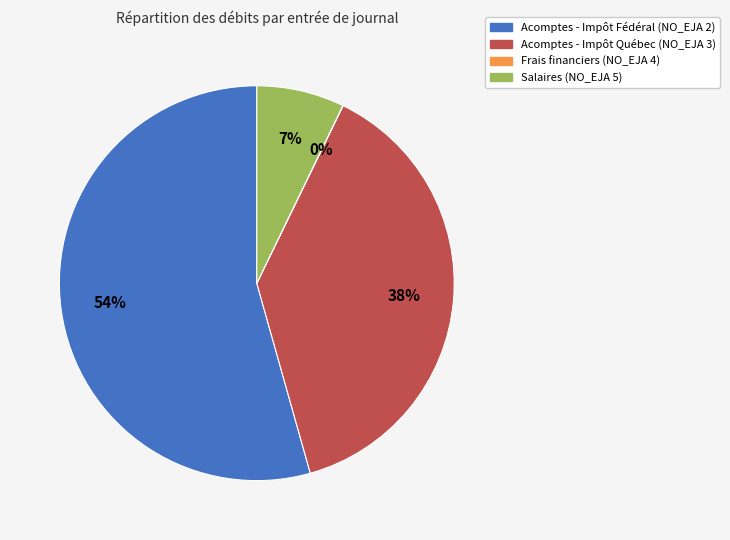

Is Acomptes - Impôt Québec (NO_EJA 3) the majority of the pie?

No